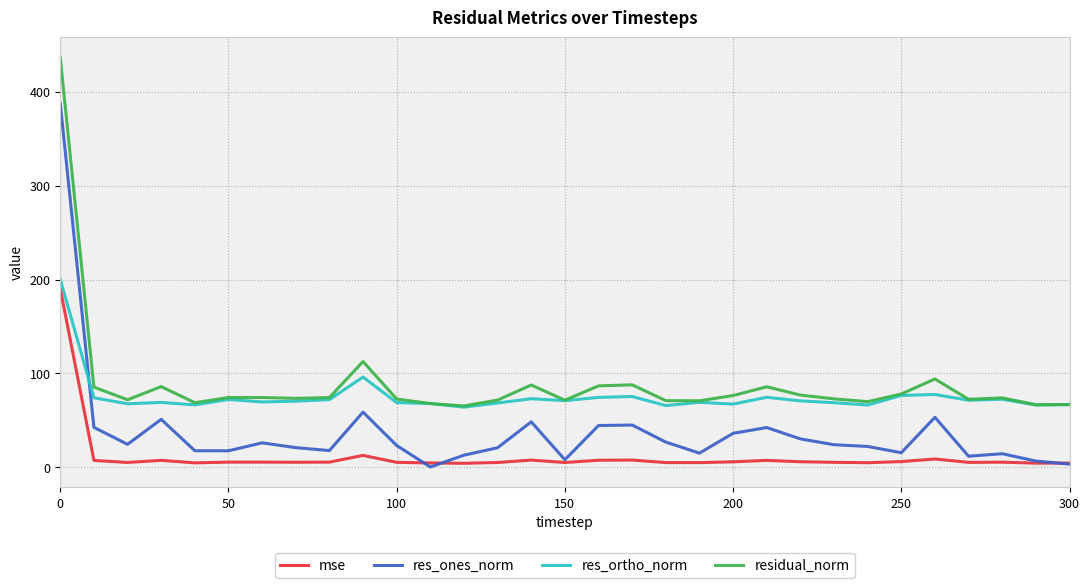

Does the chart display data point markers on the line(s)?

No